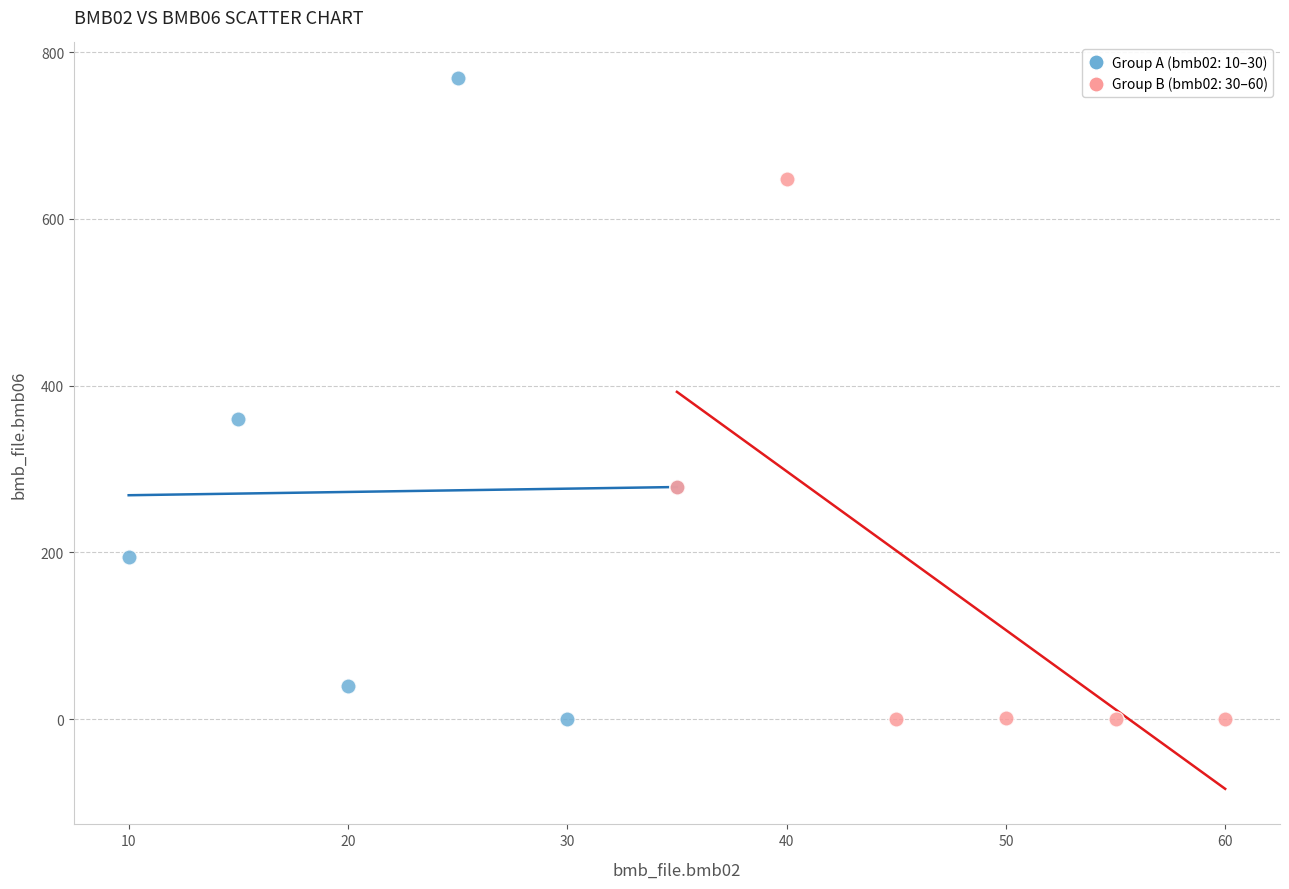

What are all the series names shown in the legend?

Group A (bmb02: 10–30), Group B (bmb02: 30–60)